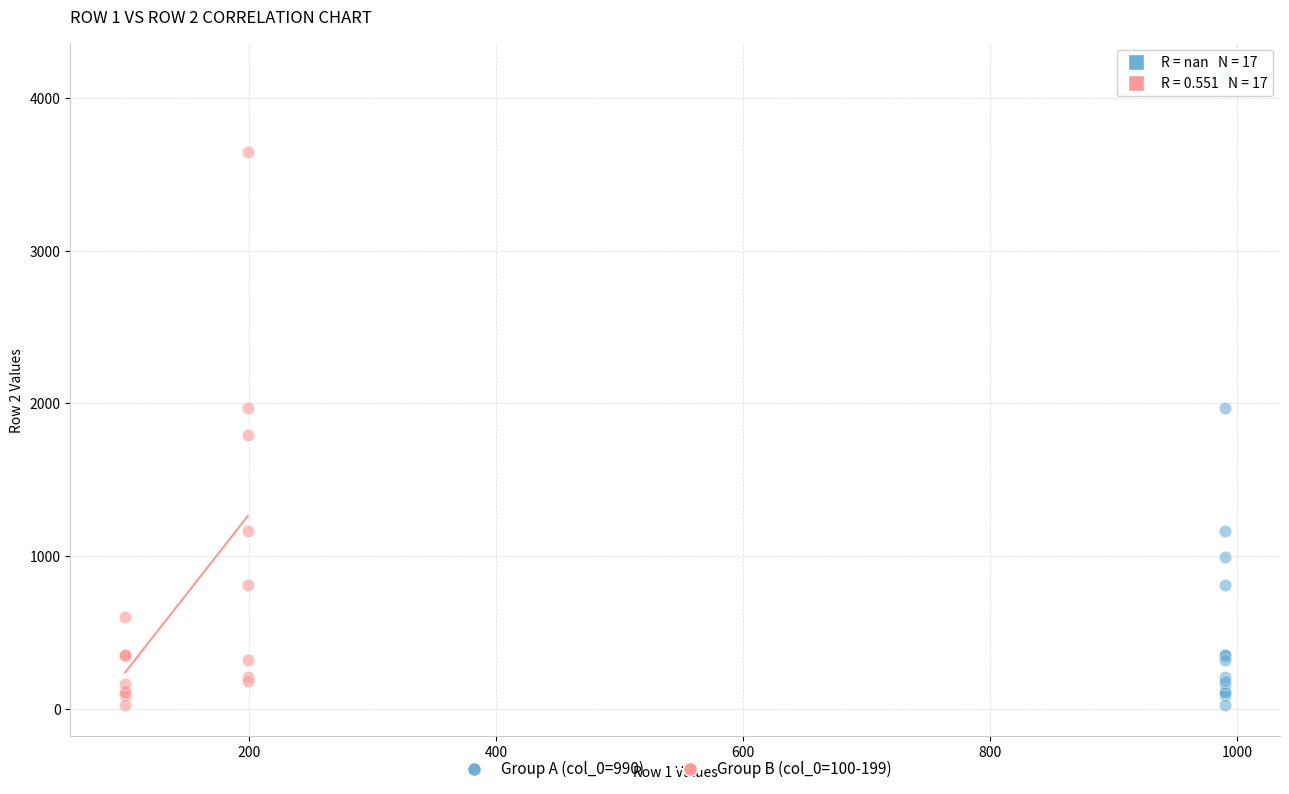

Which series has the largest Y range (max minus min)?

Group A (col_0=990)